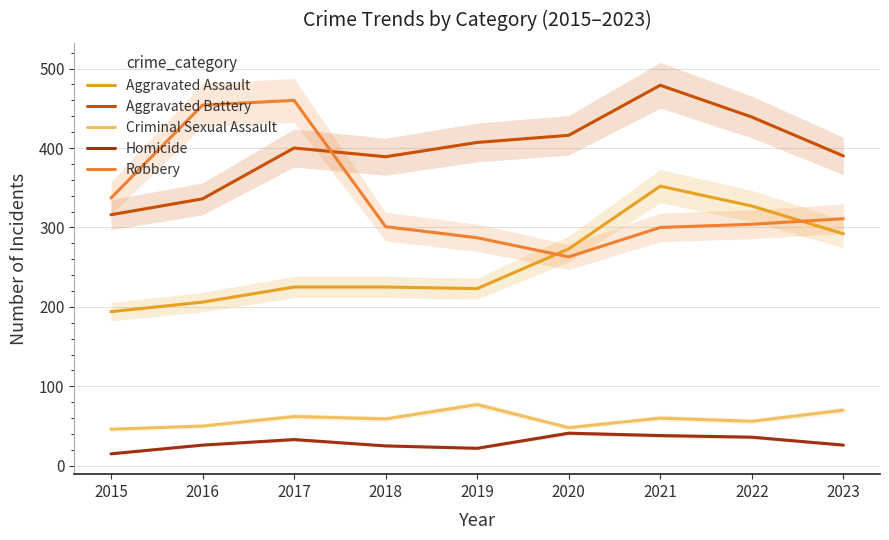

True or false: Criminal Sexual Assault and Aggravated Battery cross at least once.

False